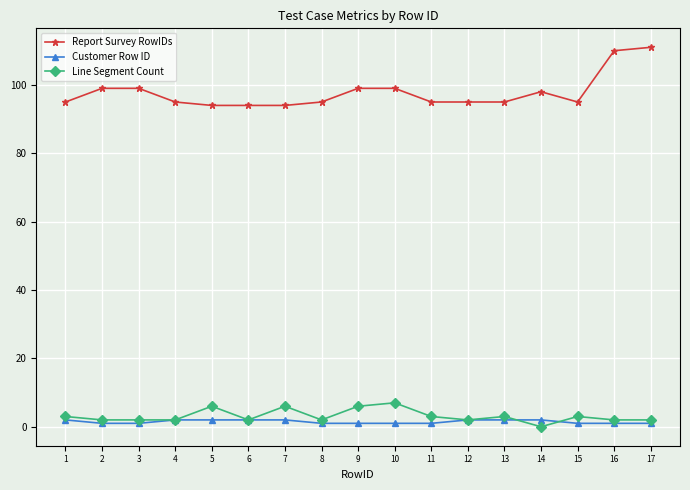

Which series has the largest total across all categories?

Report Survey RowIDs